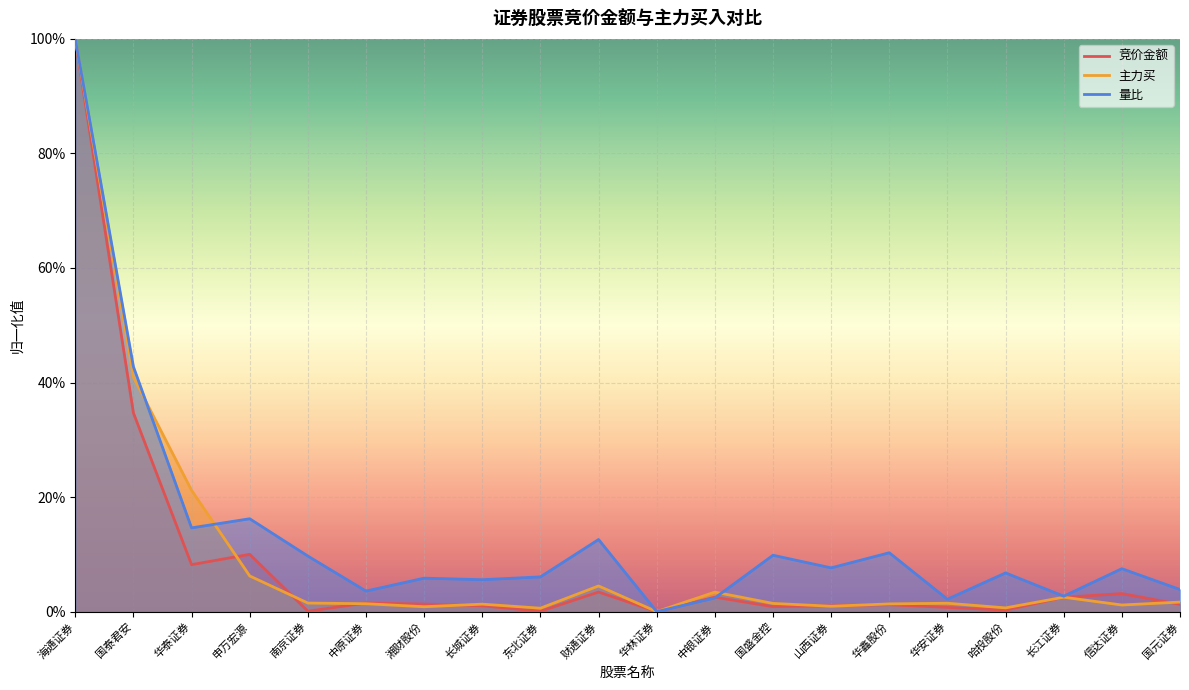

Reading right to left, what are all the values shown in this chart?

竞价金额: 0.0	0.0	0.0	0.0	0.0	0.0	0.0	0.0	0.0	0.0	0.0	0.0	0.0	0.0	0.0	0.0	0.1	0.1	0.3	1.0
主力买: 0.0	0.0	0.0	0.0	0.0	0.0	0.0	0.0	0.0	0.0	0.0	0.0	0.0	0.0	0.0	0.0	0.1	0.2	0.4	1.0
量比: 0.0	0.1	0.0	0.1	0.0	0.1	0.1	0.1	0.0	0.0	0.1	0.1	0.1	0.1	0.0	0.1	0.2	0.1	0.4	1.0